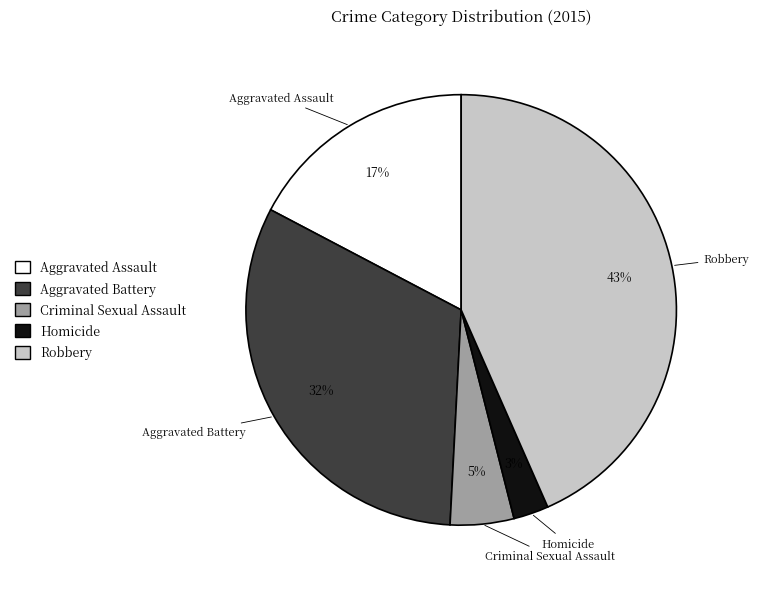

Between Aggravated Battery and Robbery, which is larger?

Robbery